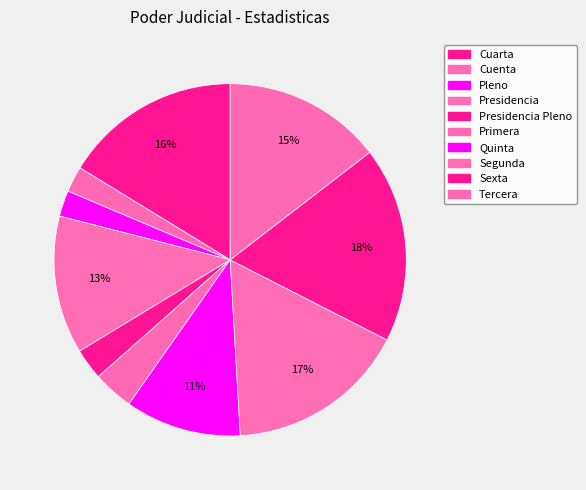

Count the number of slices in the pie.

10